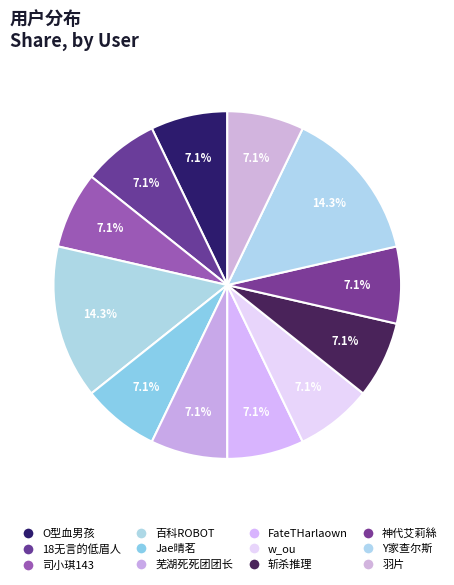

How many slices are in this pie chart?

12